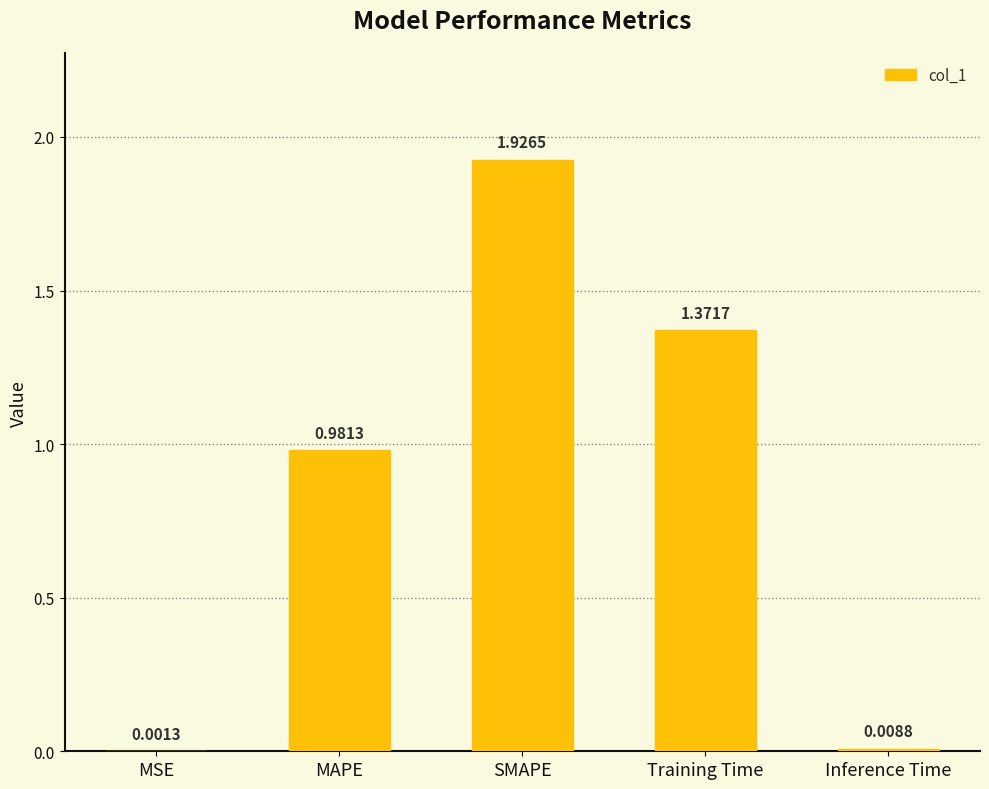

What is the sum of all values?

4.3